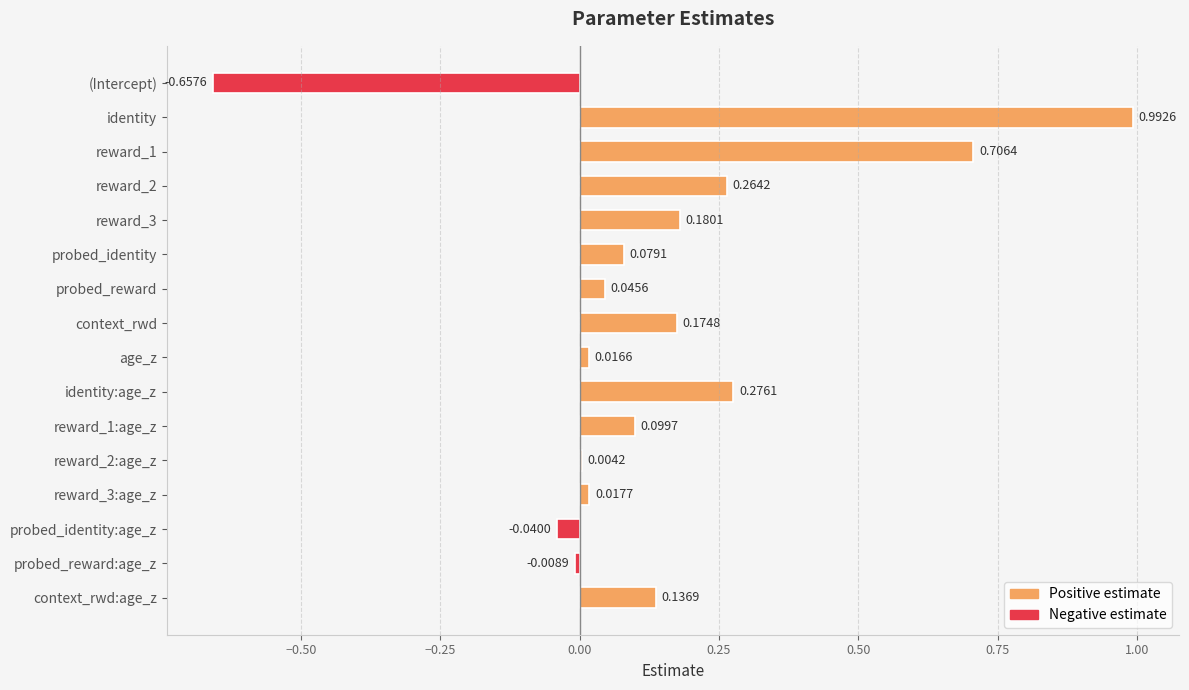

Which category has the highest value across all series?

identity